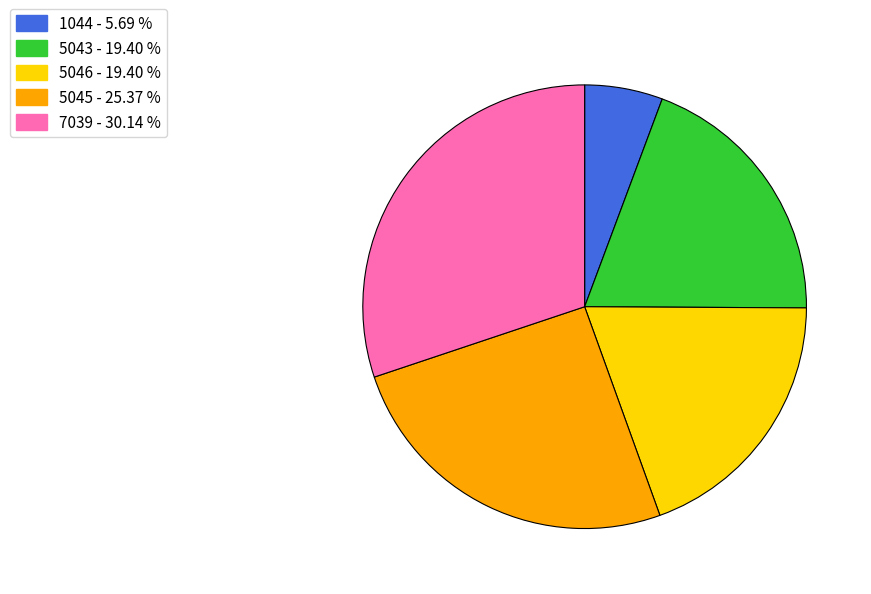

Approximately how many times larger is the value at 5045 compared to 7039?

0.8